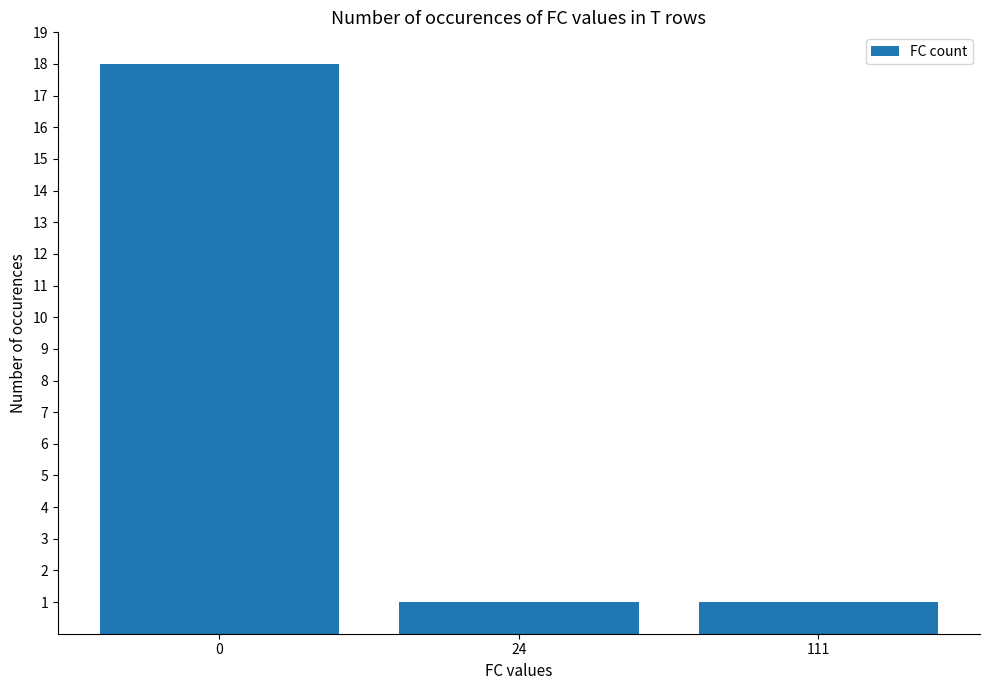

Approximately how many times larger is the value at 24 compared to 111?

1.0